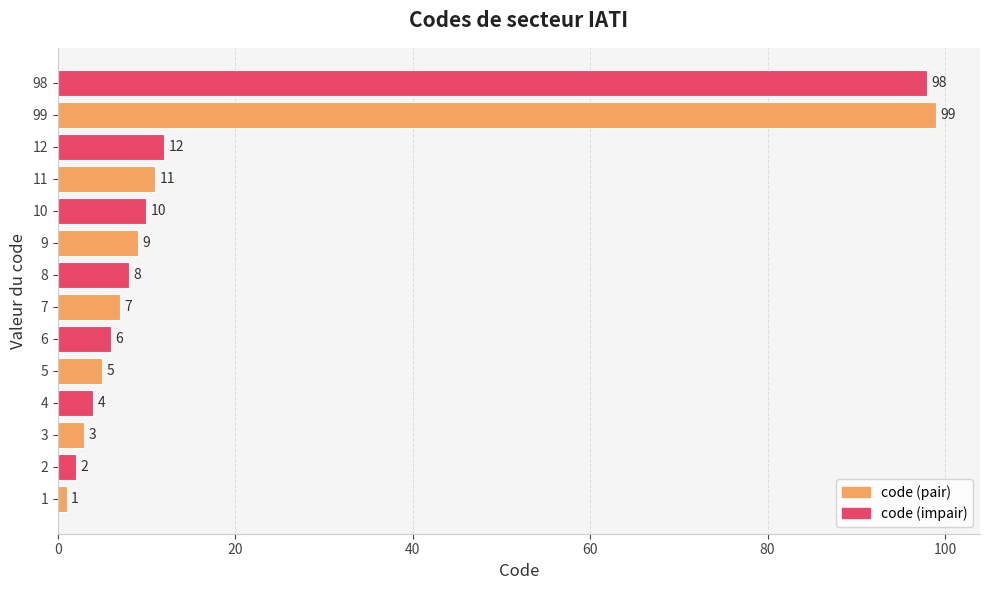

What is the minimum value shown in the chart?

1